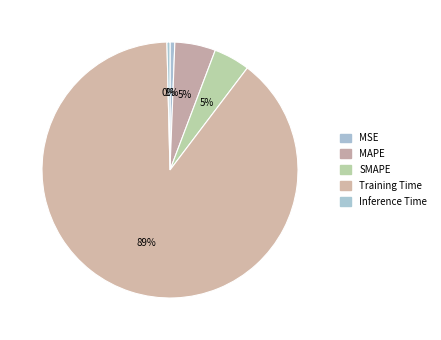

Rank the categories by value from highest to lowest.

Training Time, MAPE, SMAPE, MSE, Inference Time